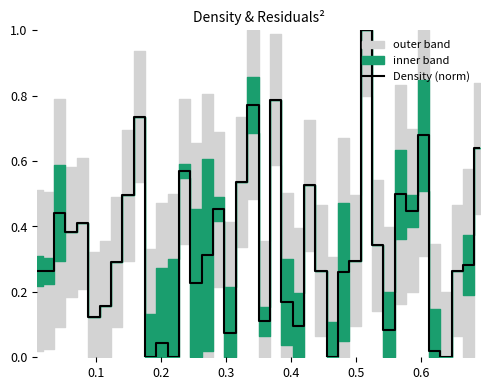

How many interior local peaks (higher than both neighbors) does the data have?

12